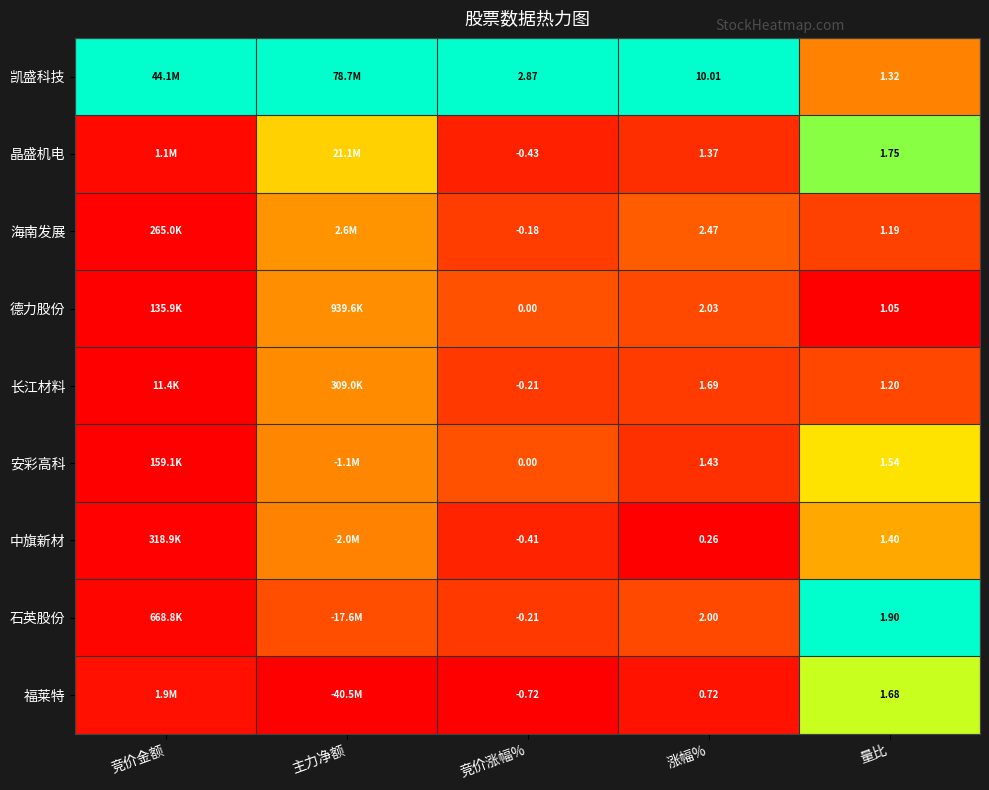

At which category is the sum across all series the highest?

量比